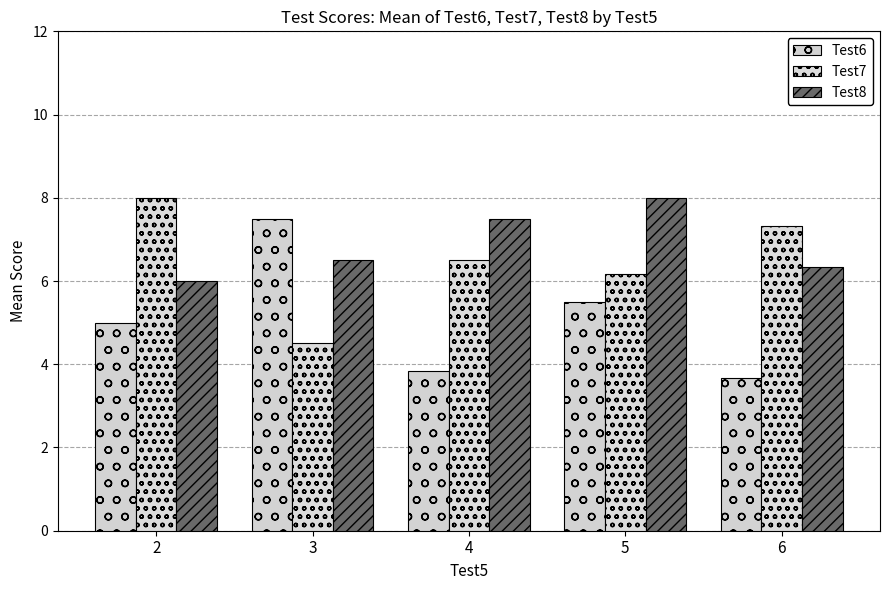

What is the difference between the second highest and minimum values in the Test8 series?

1.5